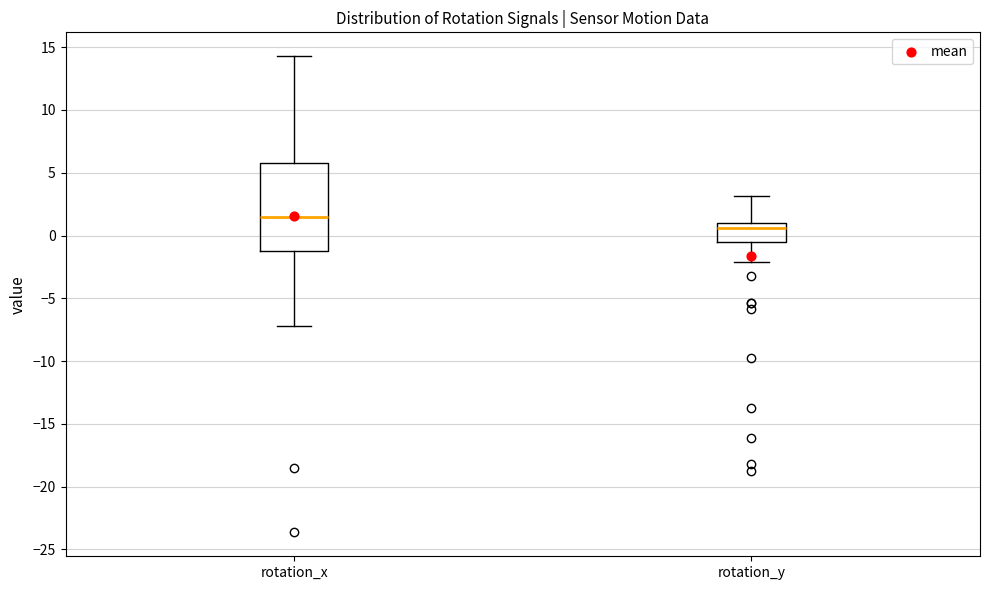

Where is the lower edge of the box for rotation_y on the y-axis? The values are not printed on the chart, so give them approximately, as read against the axis.

-0.5